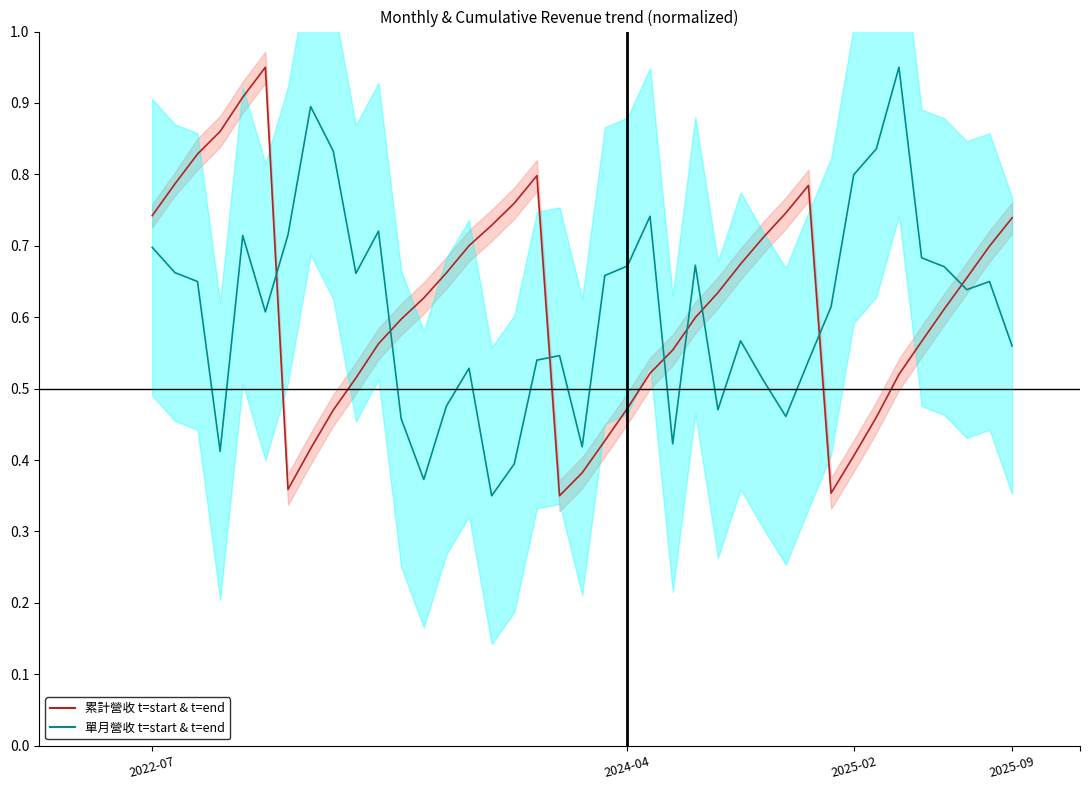

How many categories are shown in the chart?

39